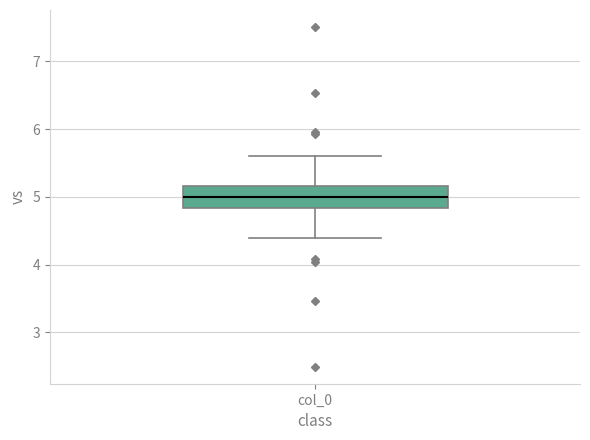

Read this box plot against the y-axis: the position of the median line, the range covered by the box, and the ends of both whiskers. The values are not printed on the chart, so give them approximately, as read against the axis.

median 5.0, box 4.8 to 5.2, whiskers 4.4 to 5.6